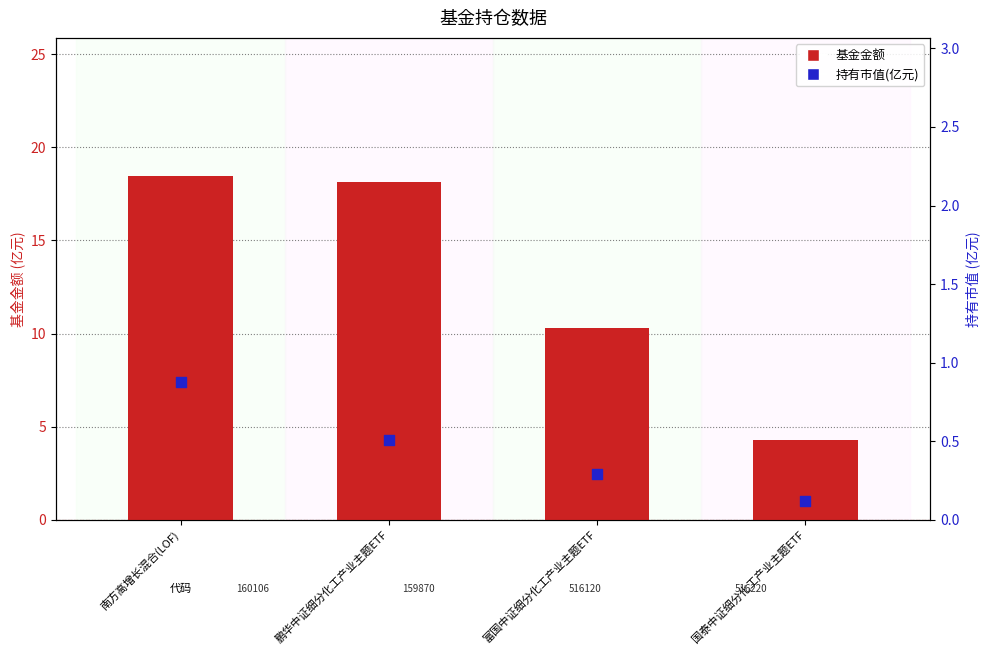

Which series reaches the maximum Y coordinate?

基金金额